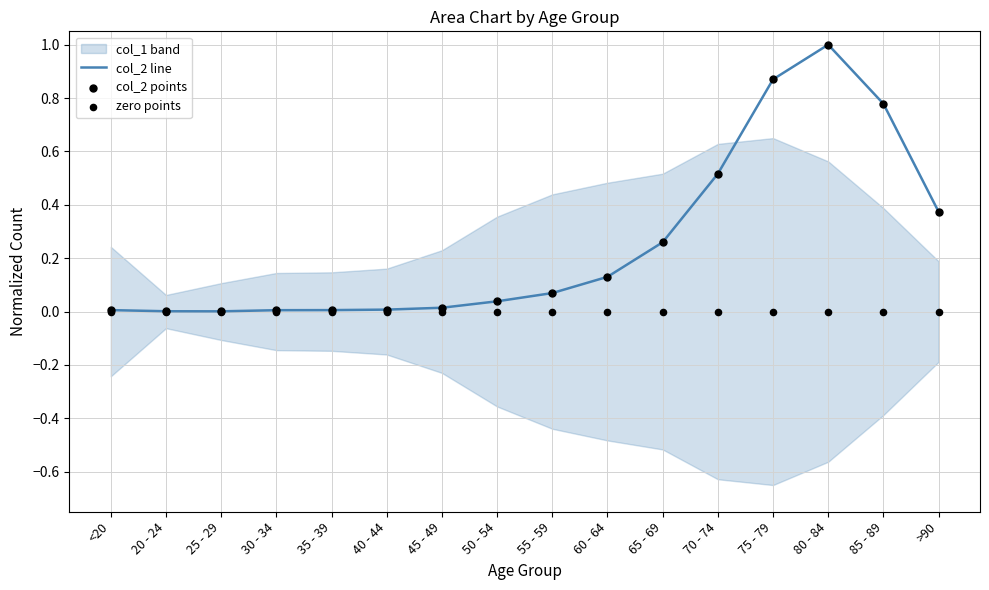

What is the maximum value for col_2 line?

1.0